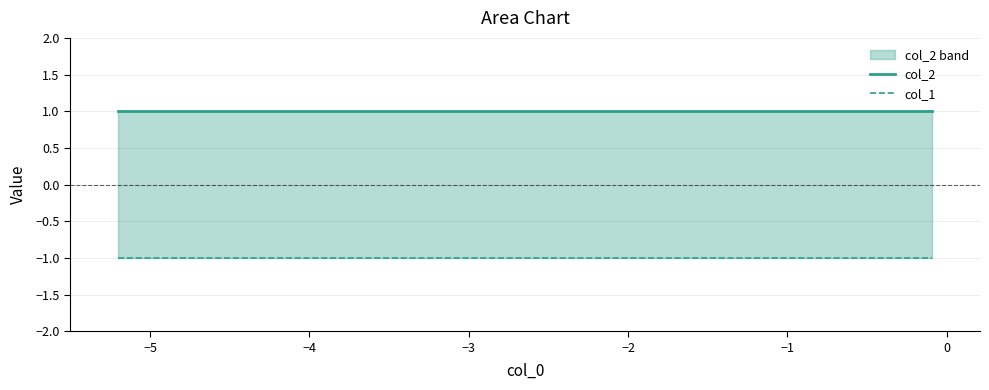

True or false: col_1 has a value of -1 at 0.

True